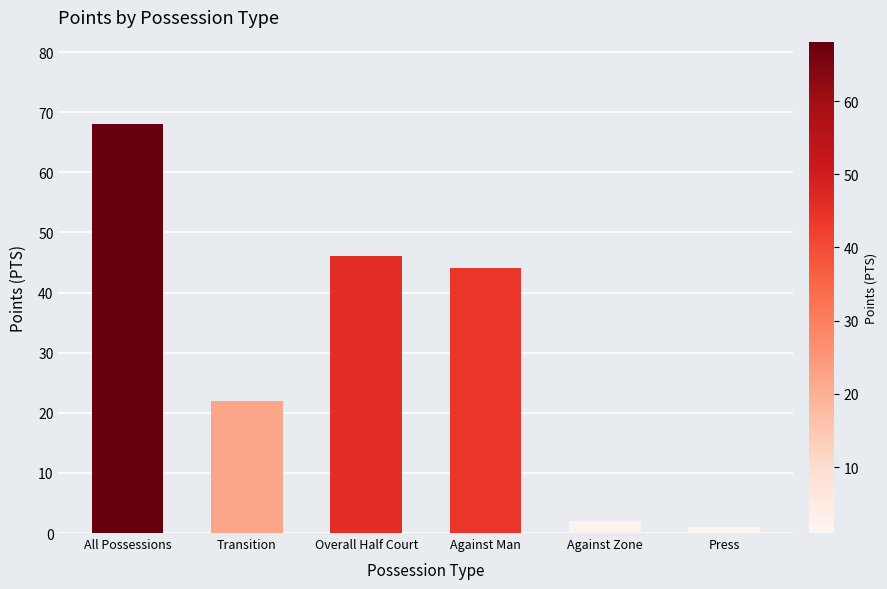

True or false: the data shows 9 at Transition.

False